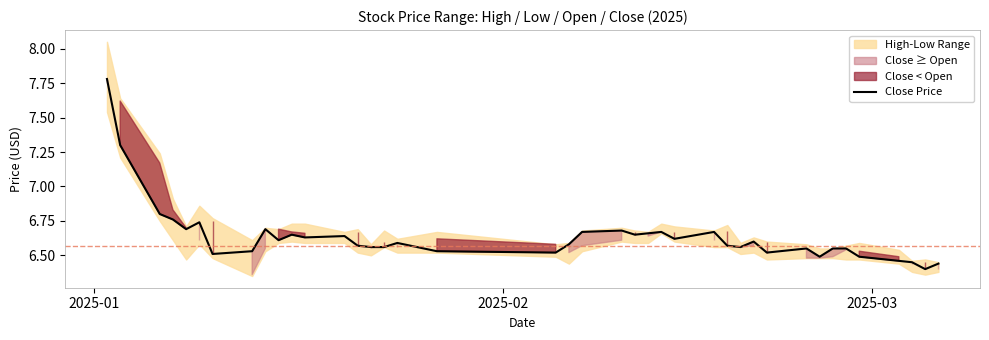

How many interior local peaks (higher than both neighbors) does the data have?

10